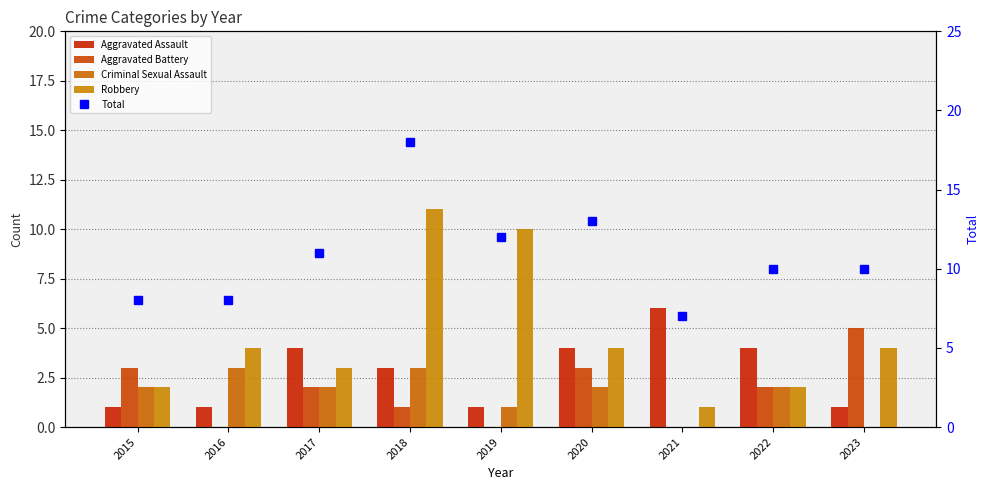

What is the difference between the Aggravated Assault values at 2021 and 2023?

5